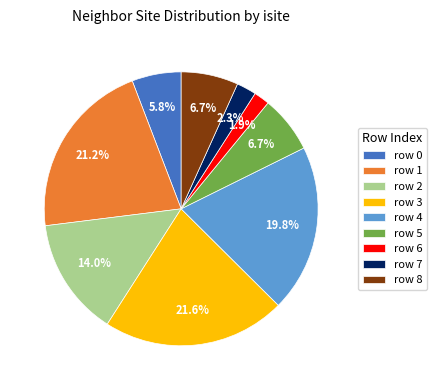

What percentage do row 8 and row 1 together represent?

27.9%